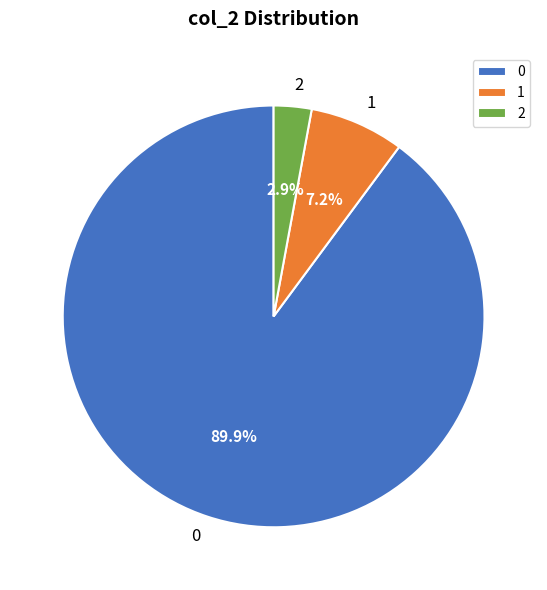

To the nearest percent, what is the average slice percentage?

33%